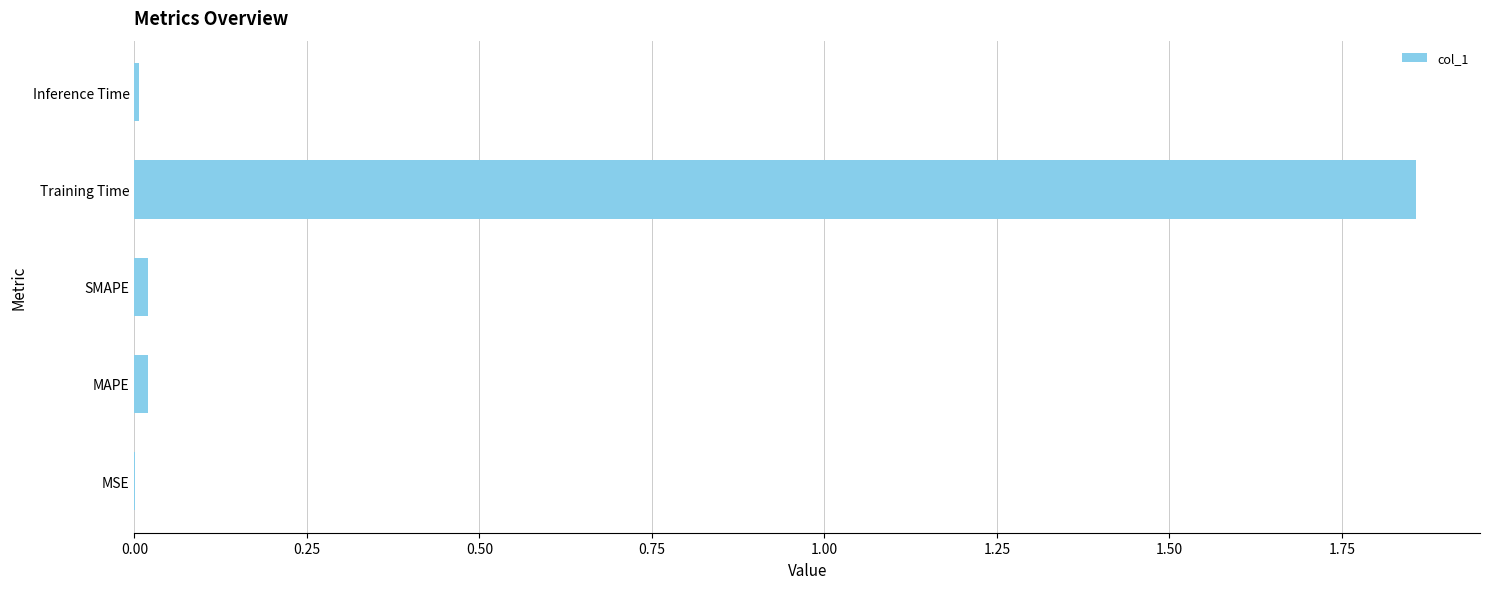

Are the bars grouped side by side (vs. stacked)?

No